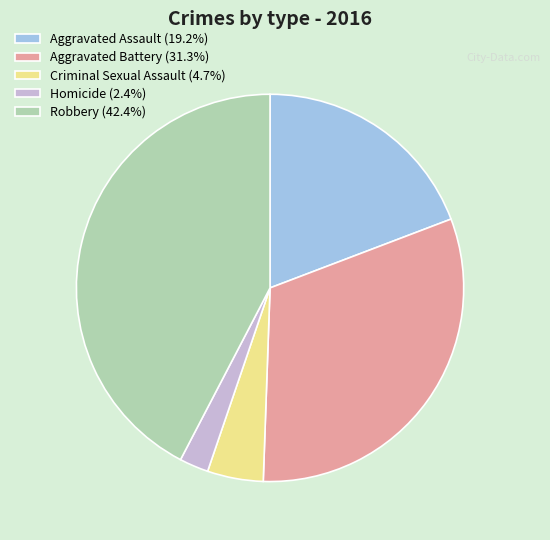

Count the number of slices in the pie.

5